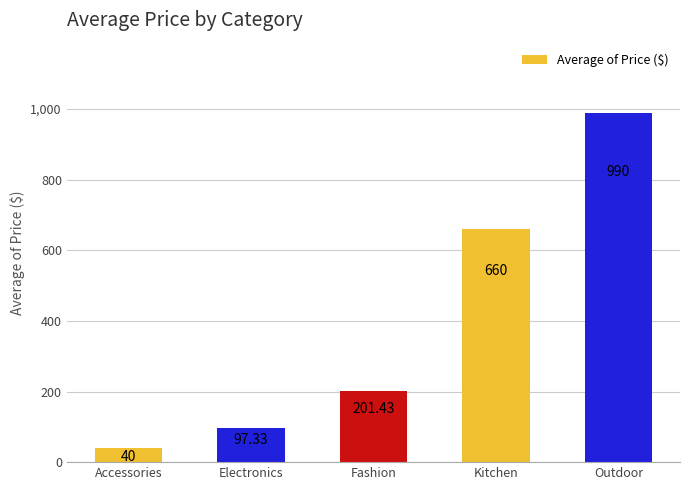

What is the maximum value shown in the chart?

990.0